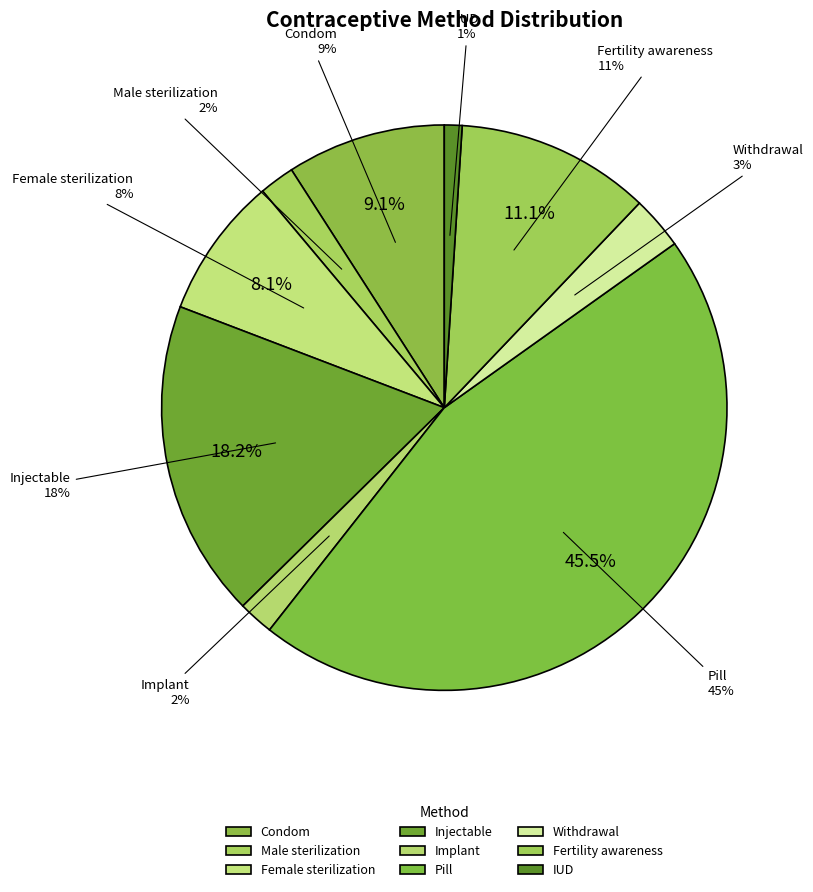

Is it true that Fertility awareness is 11% of the pie?

True